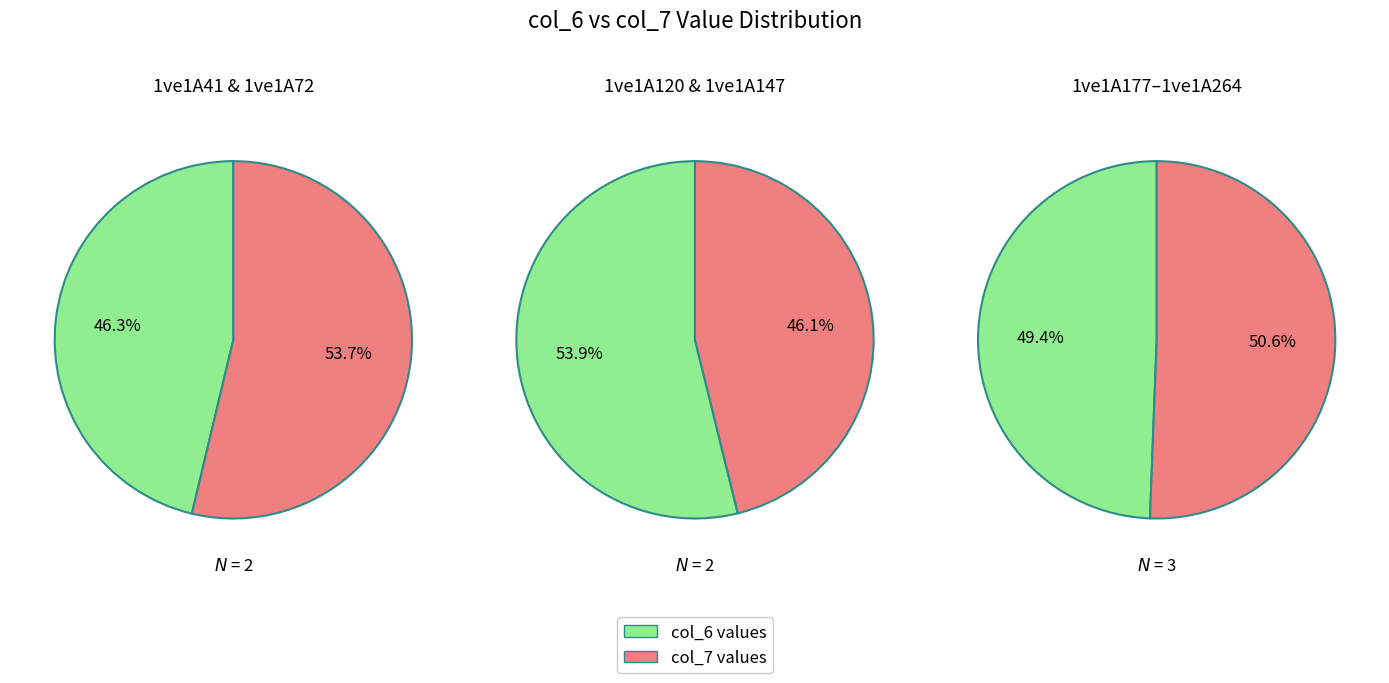

What portion of the pie excludes 1ve1A120?

87.8%